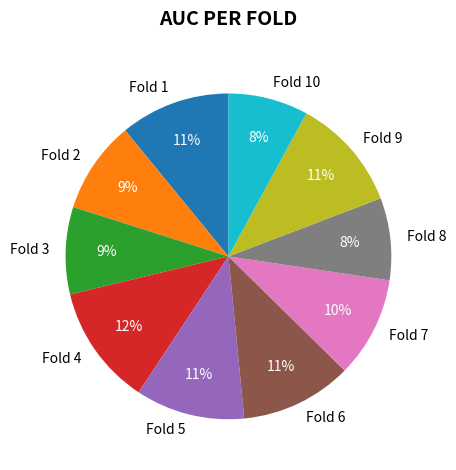

The Fold 9 slice represents 11% of the pie. True or false?

True